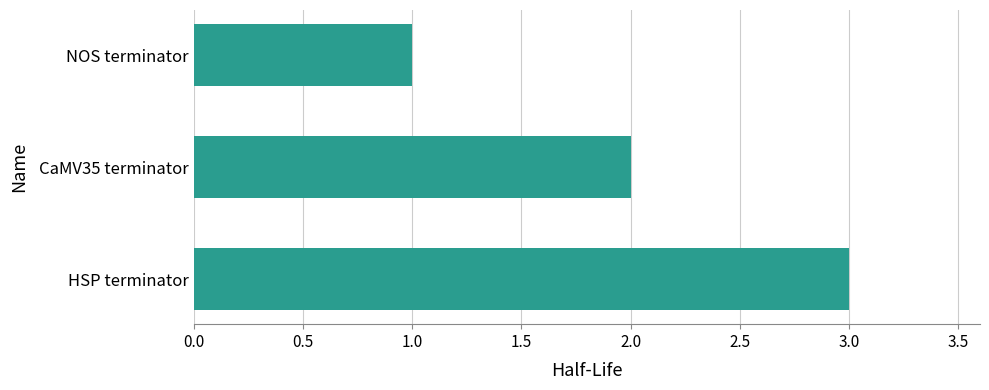

How many bars are there in total?

3